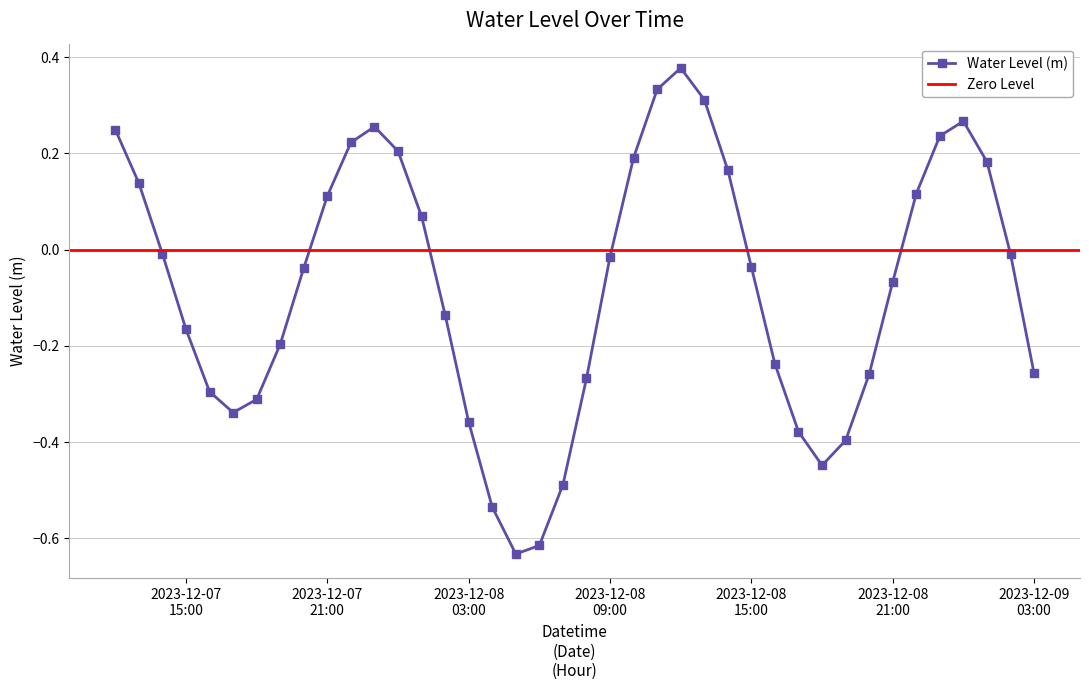

What is the label of the 21st point from the right?

2023-12-08 07:00:00